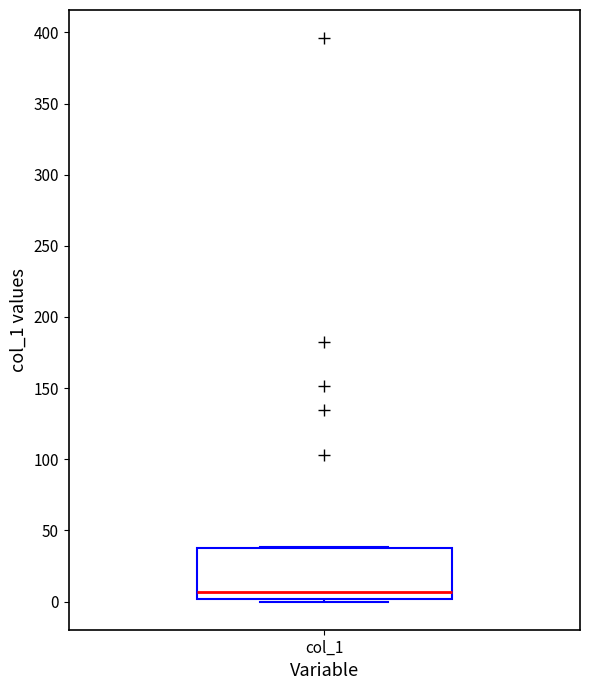

Where is the lower edge of the box for col_1 on the y-axis? The values are not printed on the chart, so give them approximately, as read against the axis.

0